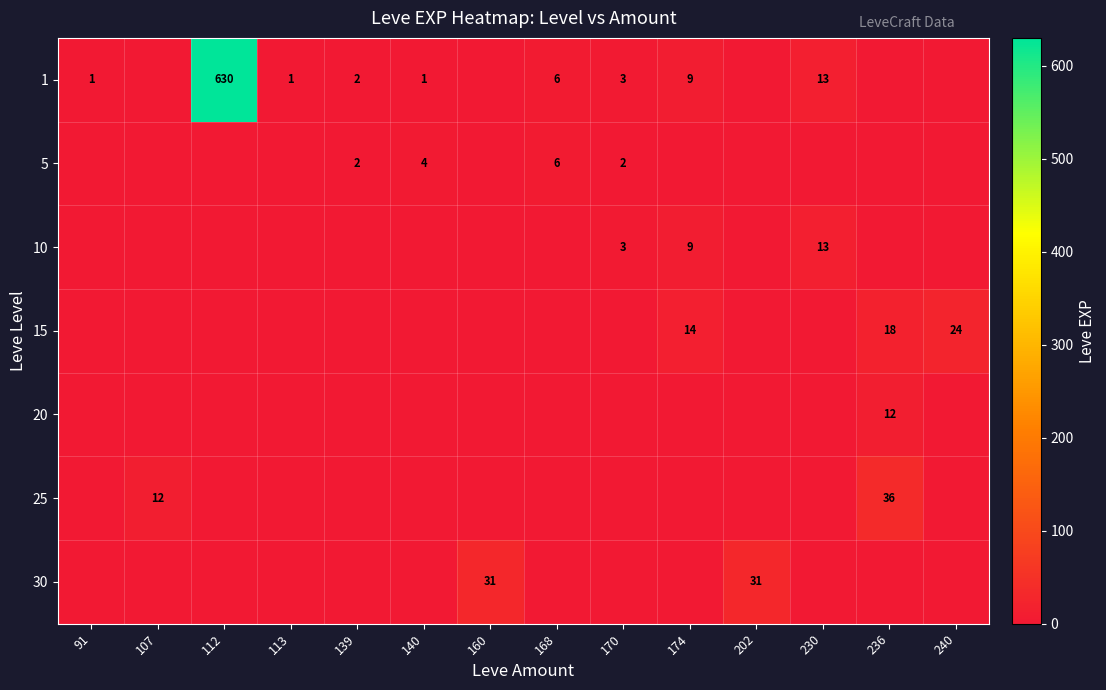

The 15 series shows 8 at 236. True or false?

False